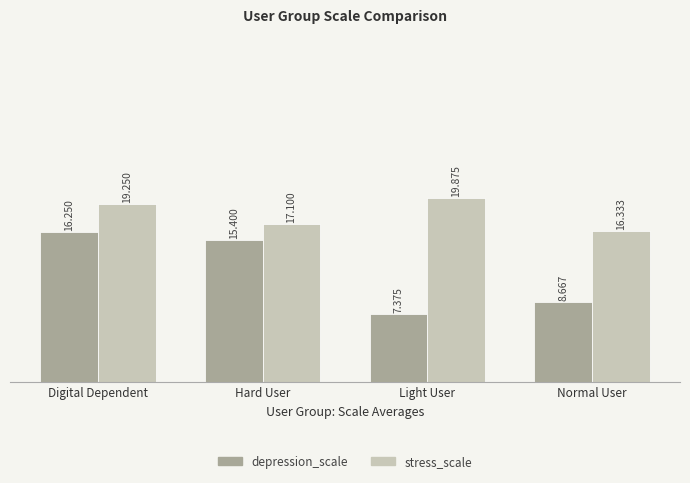

At which category does the chart reach its minimum across all series?

Light User